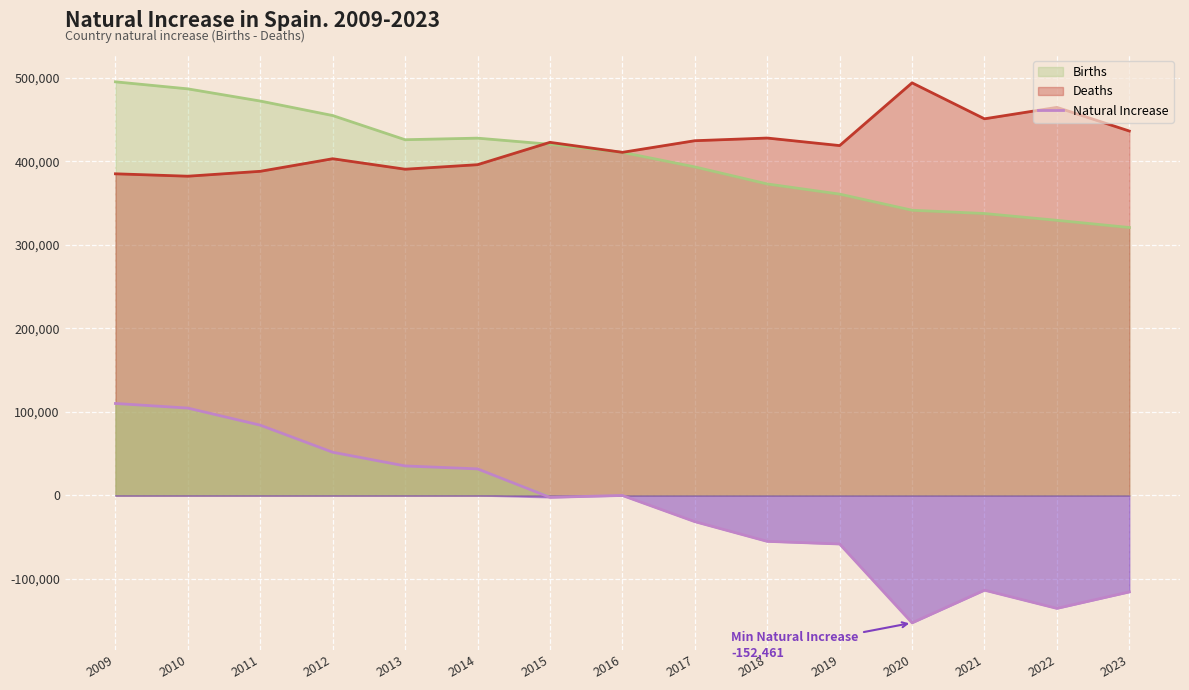

The chart shows a value of -58086 at 2019. True or false?

True